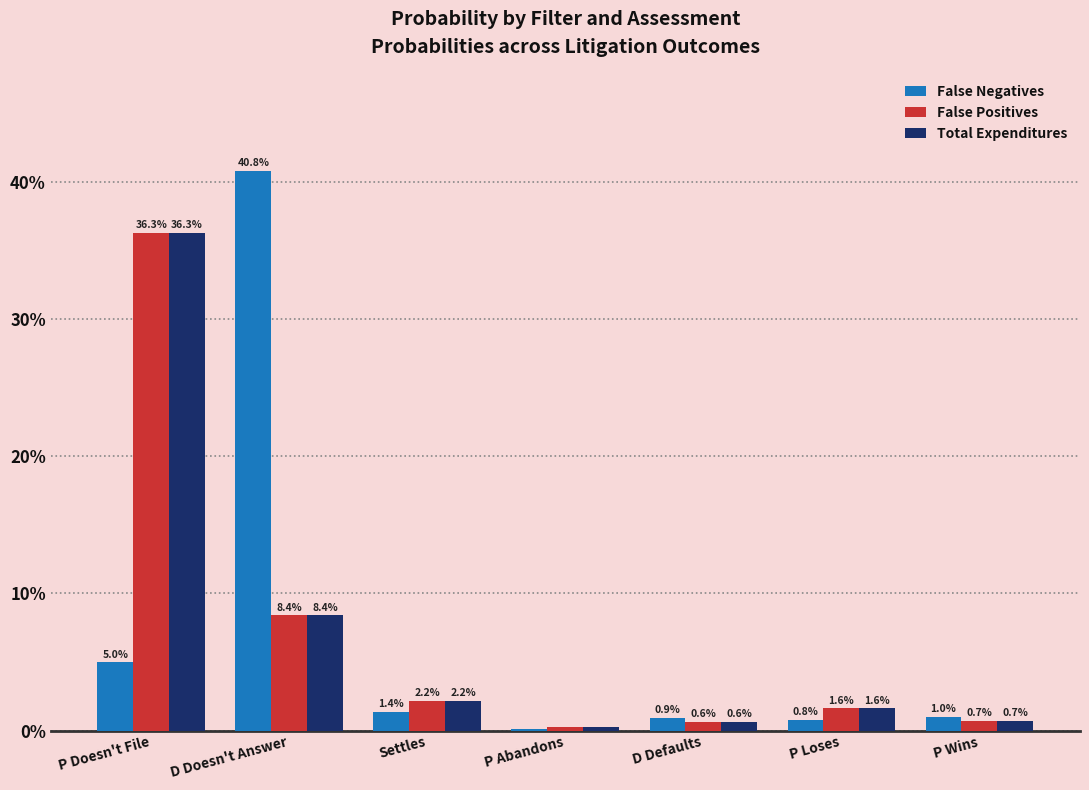

Does the chart contain stacked bars?

No